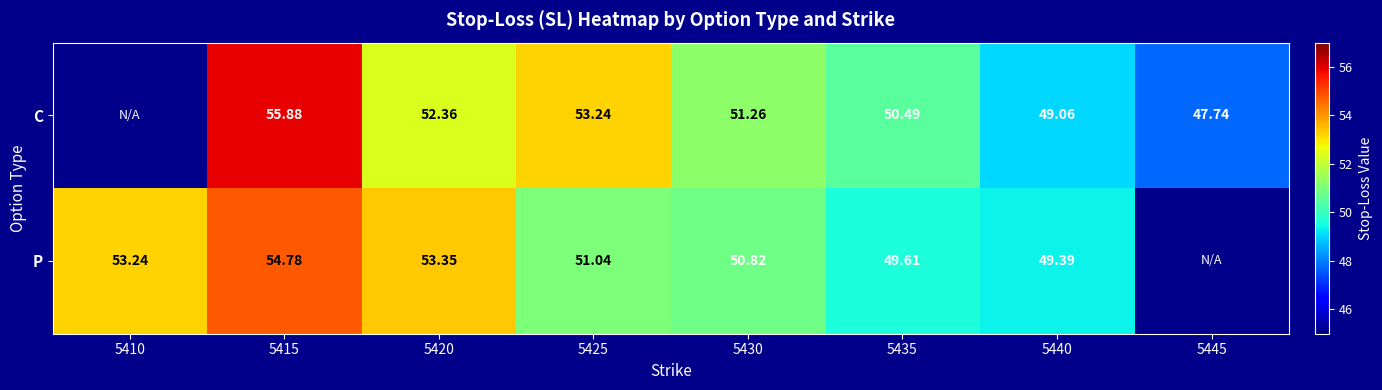

Rank the series at 5420 from lowest to highest value.

C, P